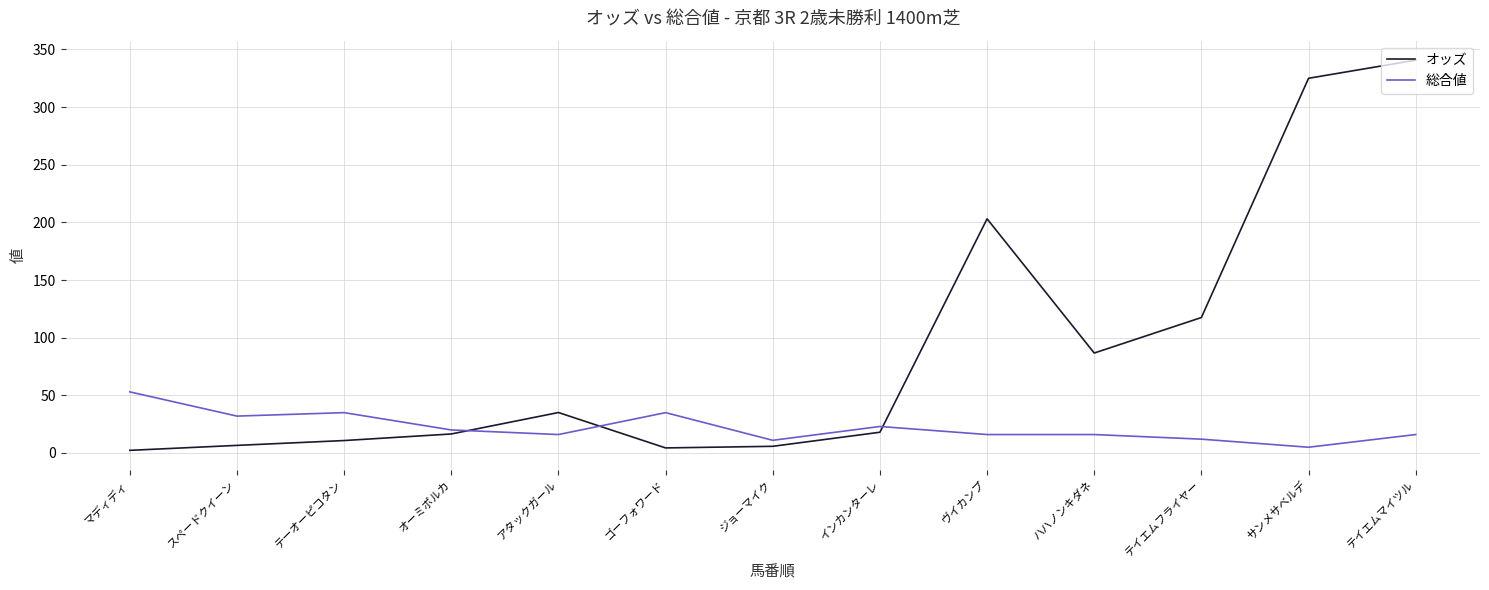

List the series in order of their peak value, lowest first.

総合値, オッズ